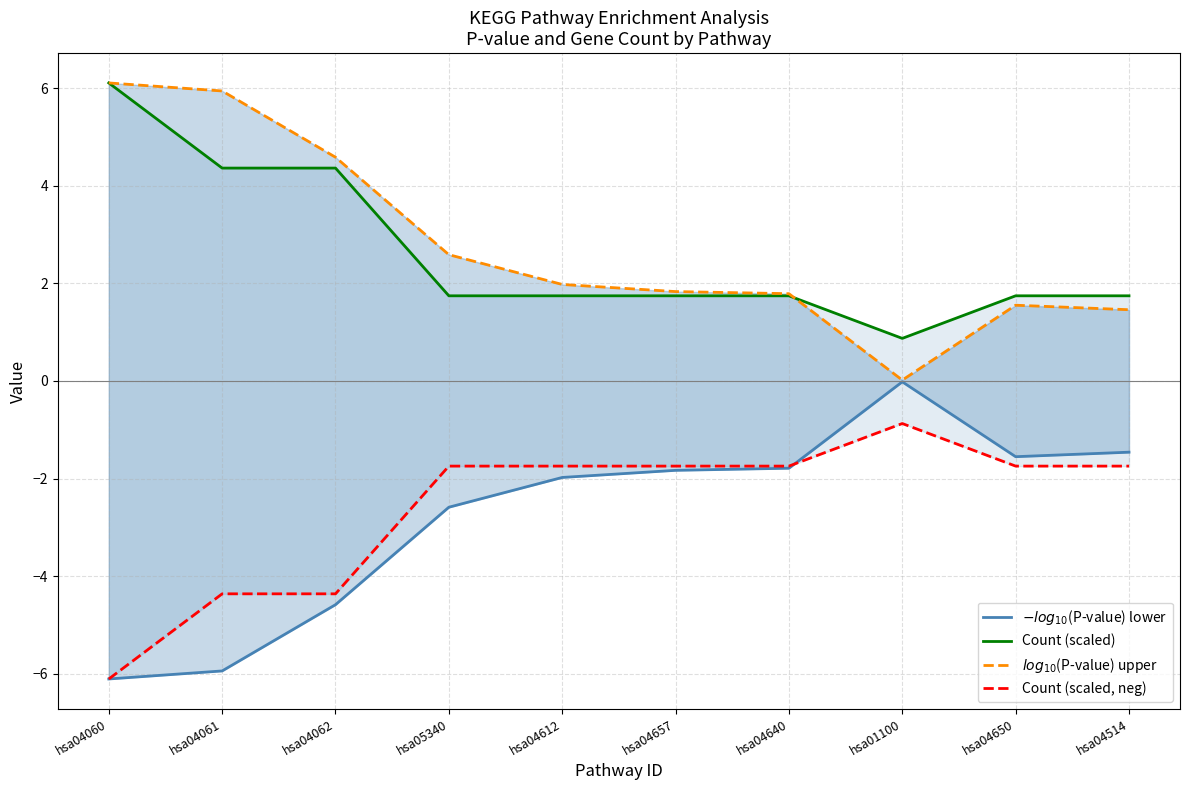

Reading left to right, extract all data points from this chart.

$-log_{10}$(P-value) lower: -6.1	-5.9	-4.6	-2.6	-2.0	-1.8	-1.8	-0.0	-1.6	-1.5
Count (scaled): 6.1	4.4	4.4	1.7	1.7	1.7	1.7	0.9	1.7	1.7
$log_{10}$(P-value) upper: 6.1	5.9	4.6	2.6	2.0	1.8	1.8	0.0	1.6	1.5
Count (scaled, neg): -6.1	-4.4	-4.4	-1.7	-1.7	-1.7	-1.7	-0.9	-1.7	-1.7